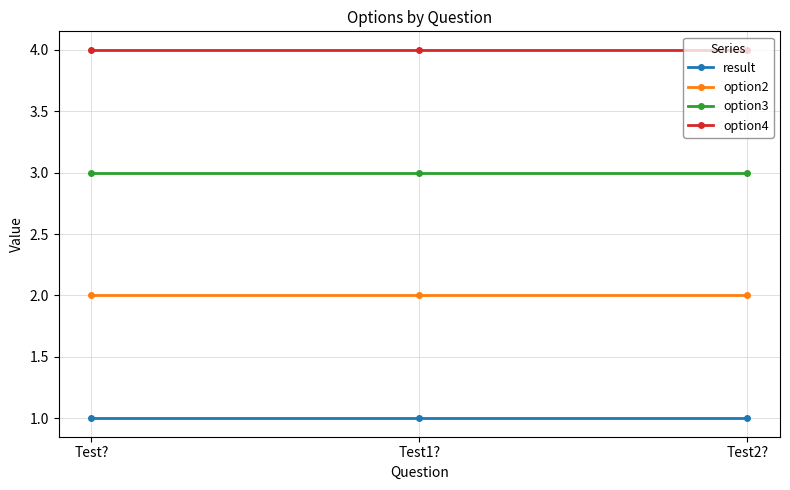

What is the label of the 1st point from the right?

Test2?